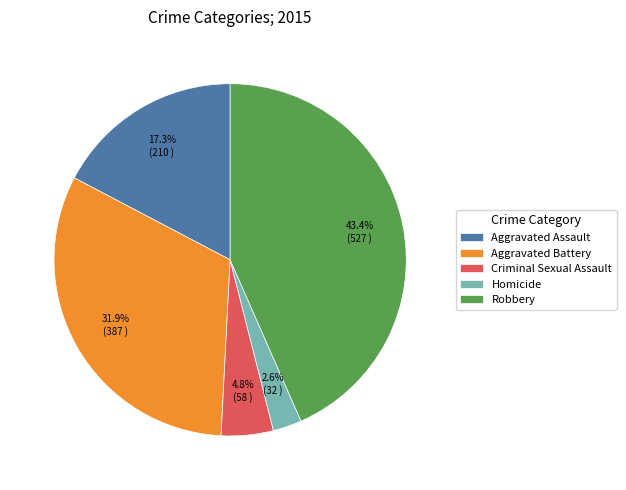

What percentage is the Criminal Sexual Assault slice, to the nearest percent?

5%